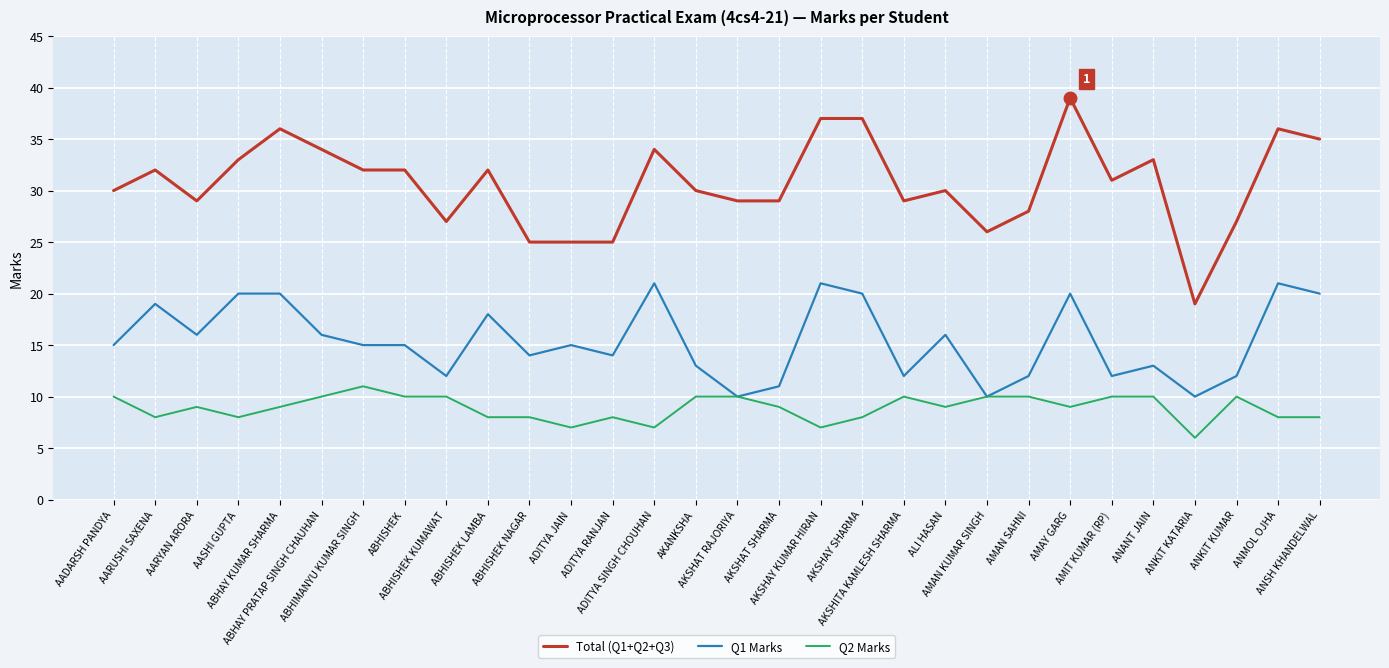

What is the lowest value of the Q2 Marks series?

6